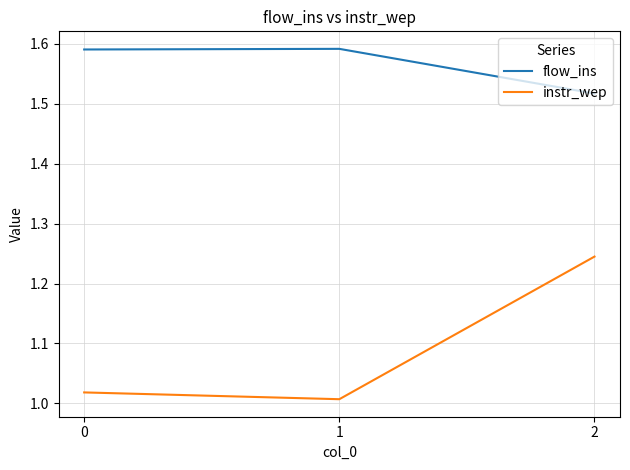

What is the sum of all instr_wep values?

3.3